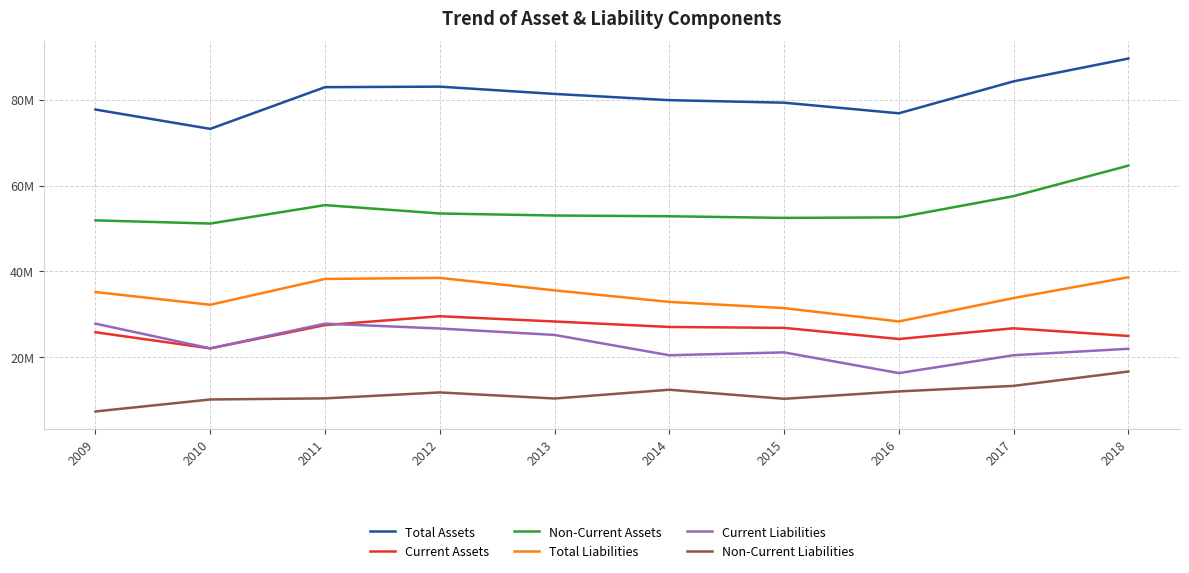

Does the chart have visible grid lines?

Yes